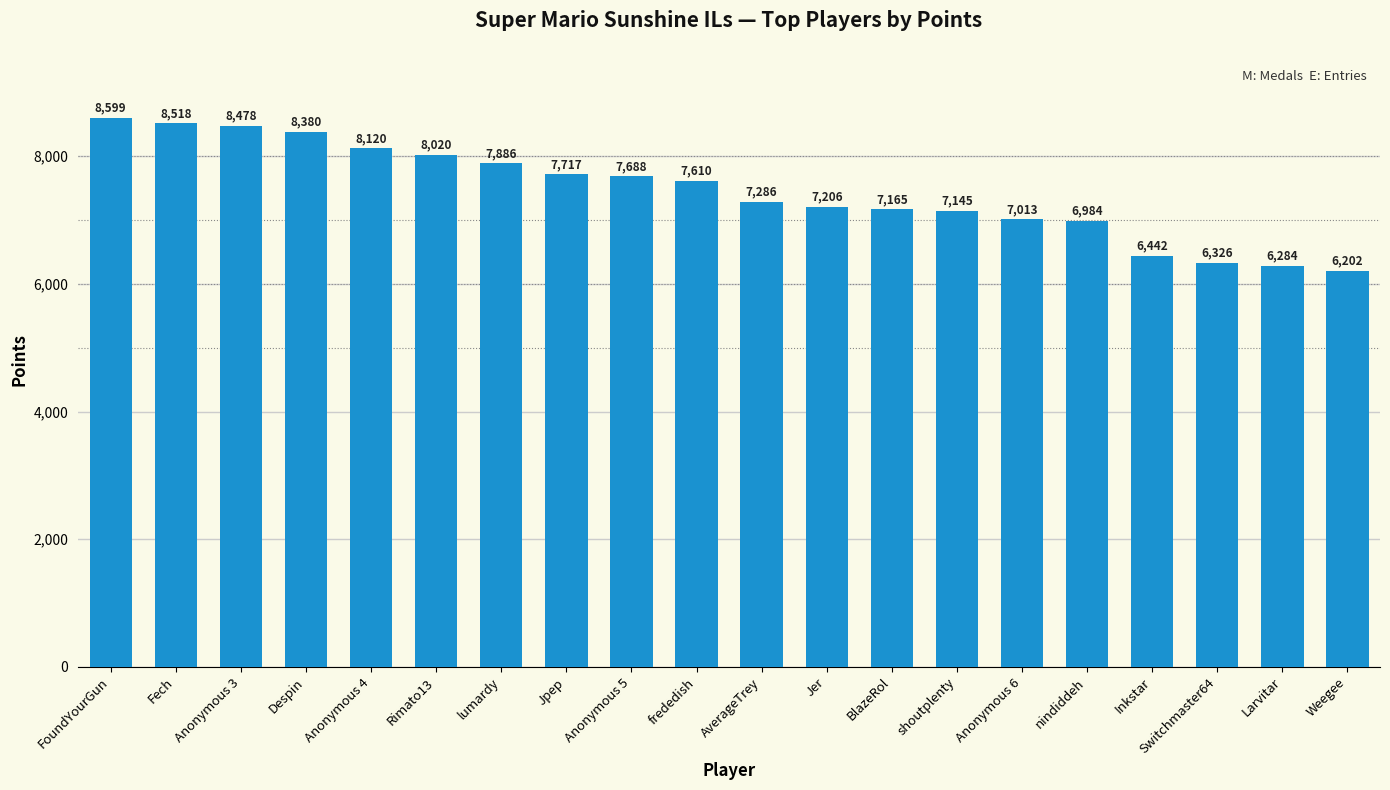

How many series are shown in this chart?

1